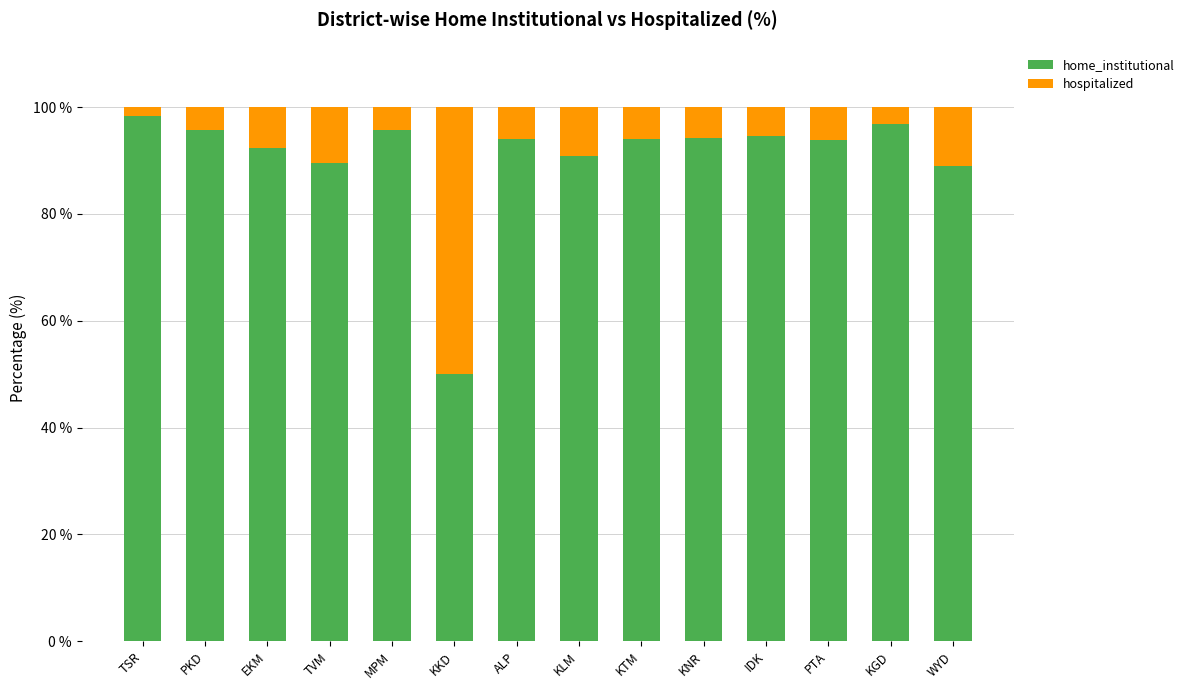

What is the sum of all home_institutional values?

1269.3